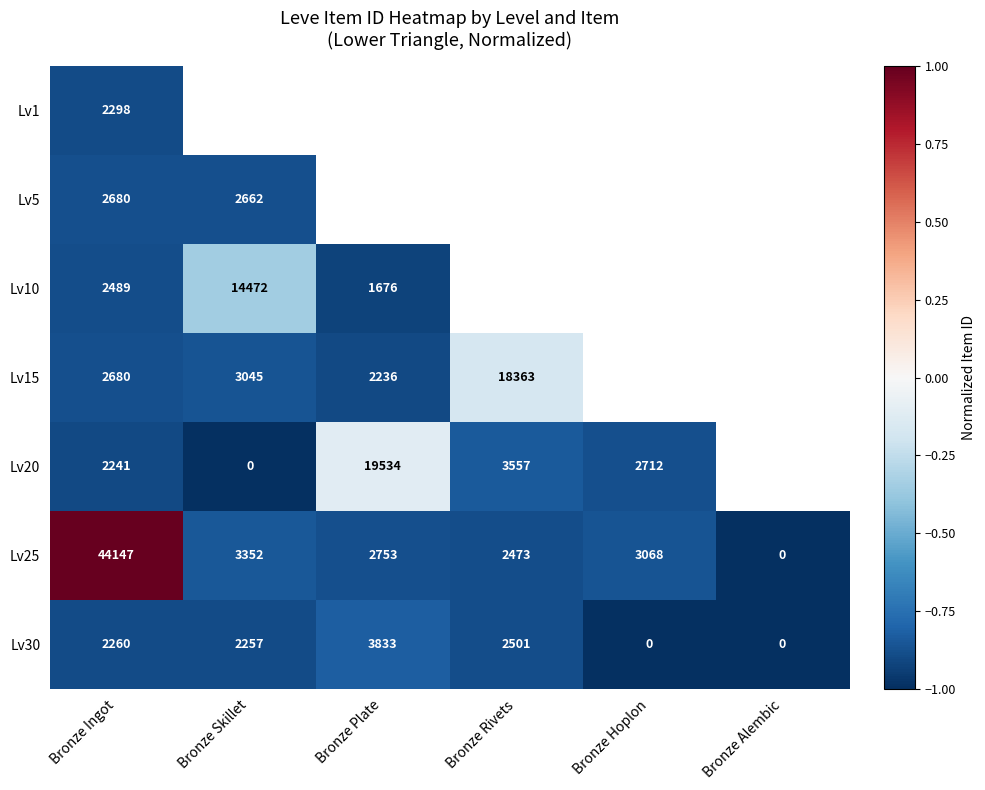

At which label does Lv25 reach its peak?

Bronze Ingot